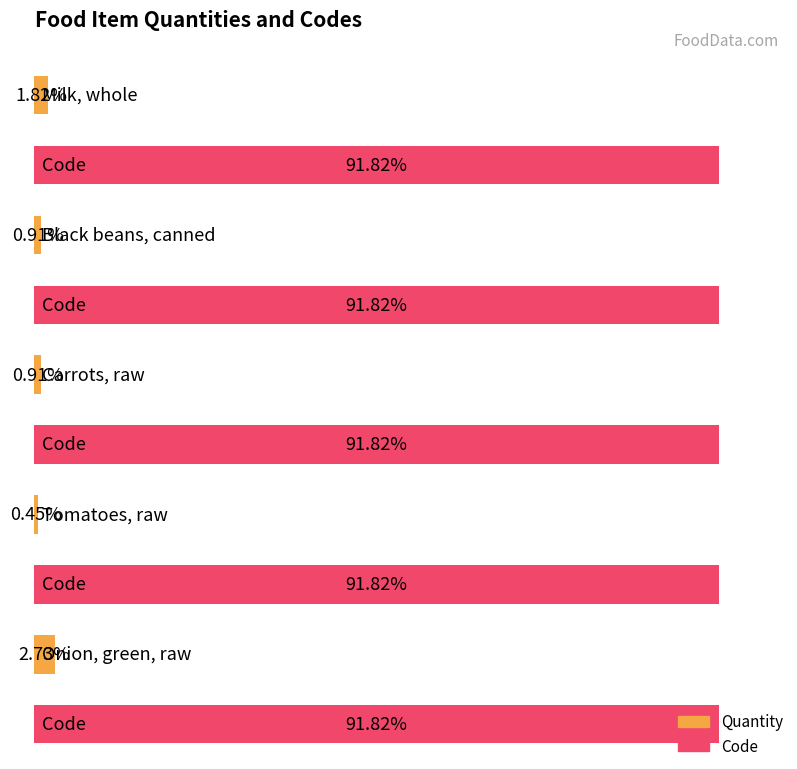

Does the chart contain any negative values?

No